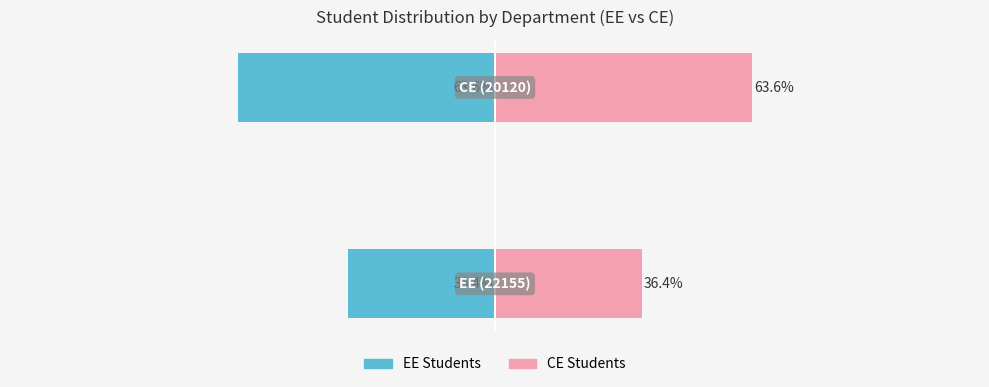

What is the difference between the maximum and minimum values in the EE Students series?

27.3